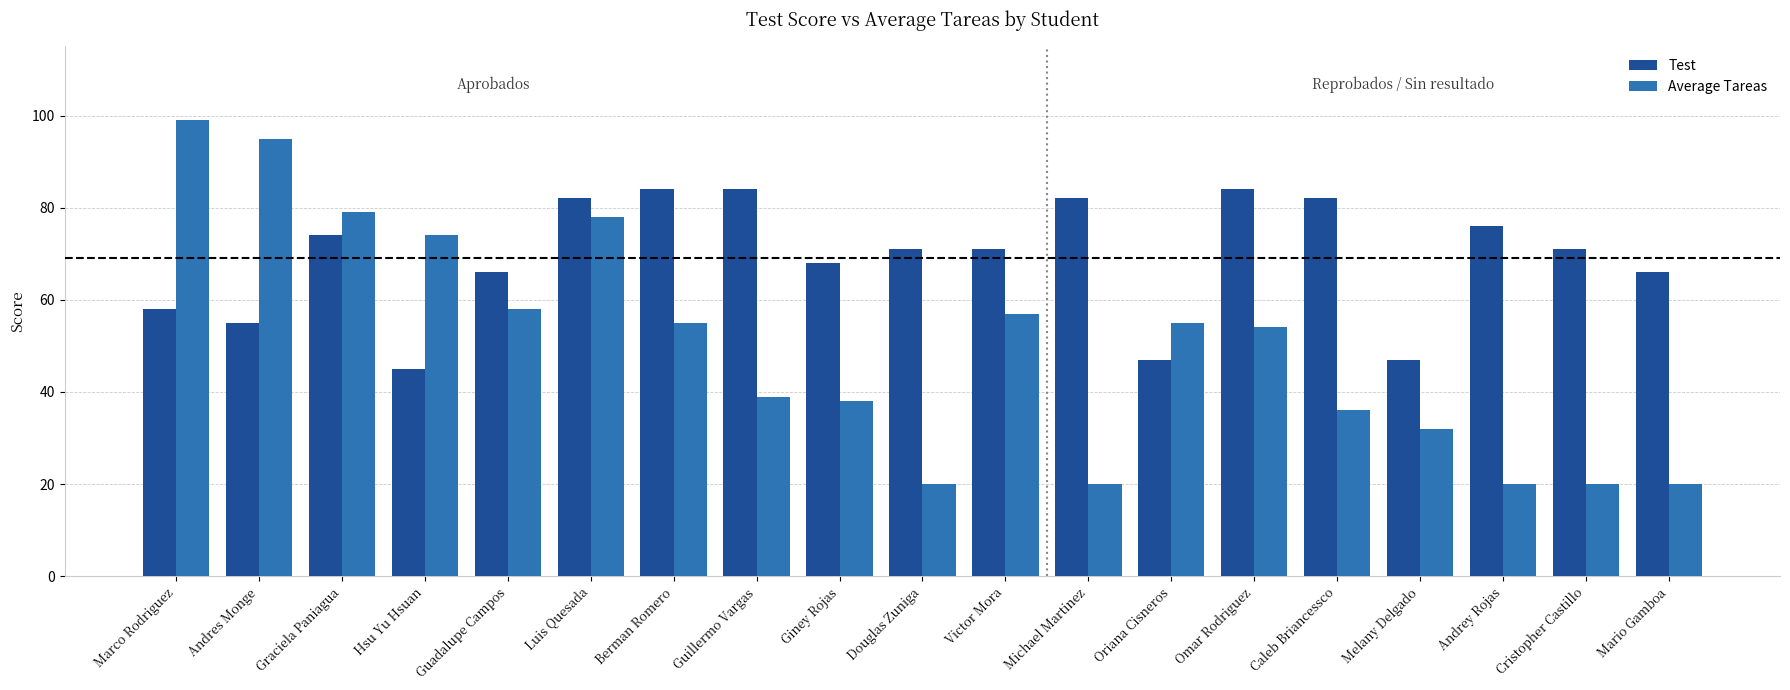

List the series in order of their overall mean, lowest first.

Average Tareas, Test